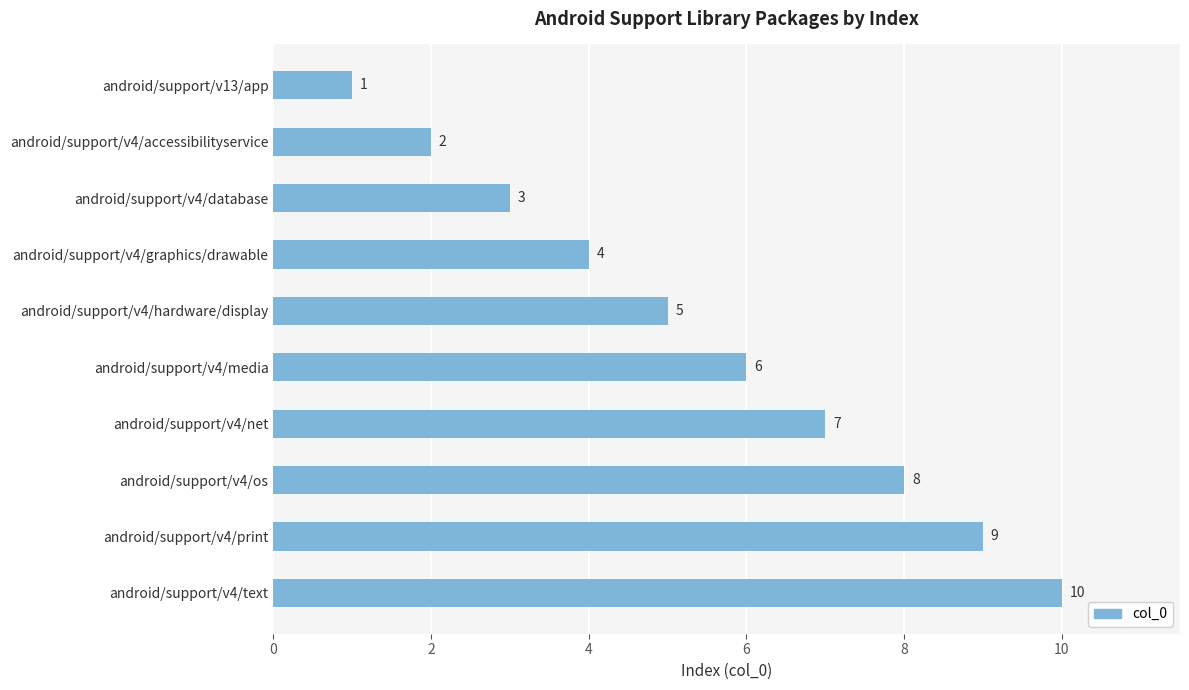

Is it true that the value at android/support/v4/database is 3?

True